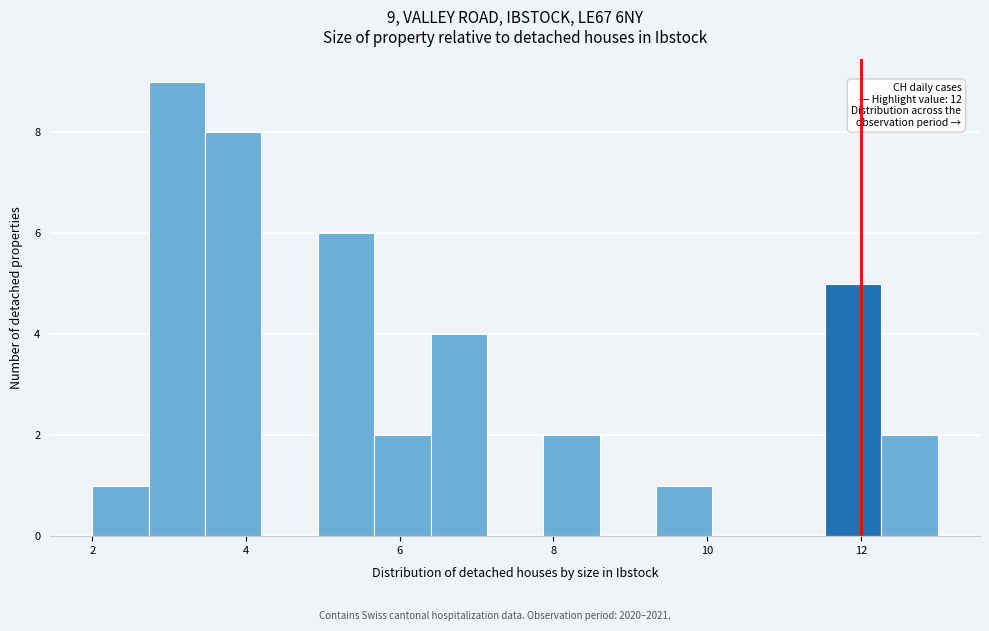

Read against the x-axis, roughly where is the centre of the tallest bar?

3.2